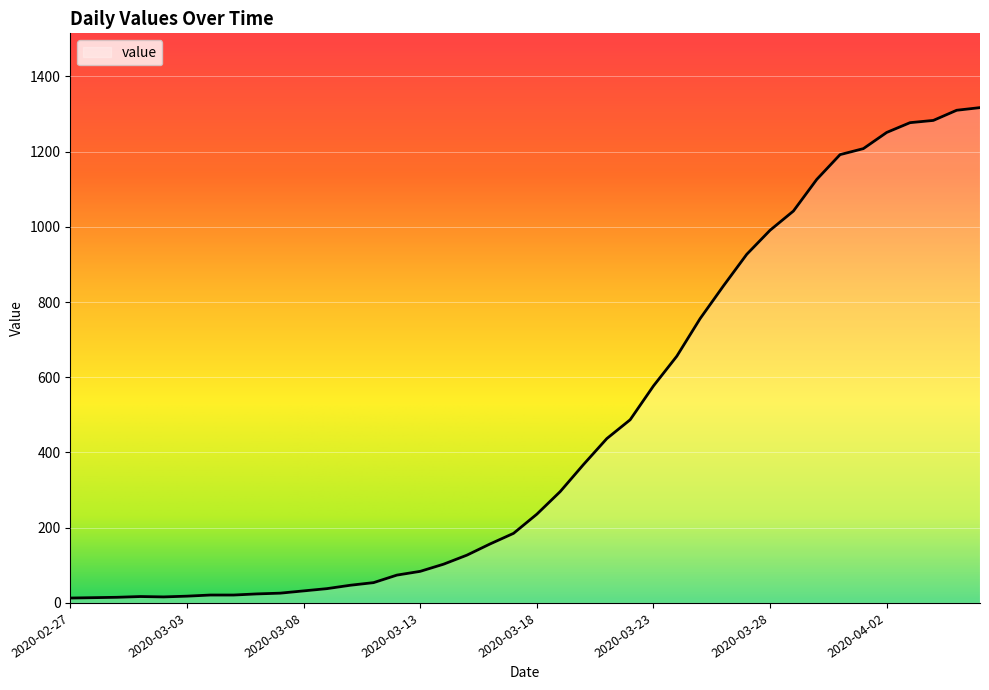

Count the number of data series in this chart.

1